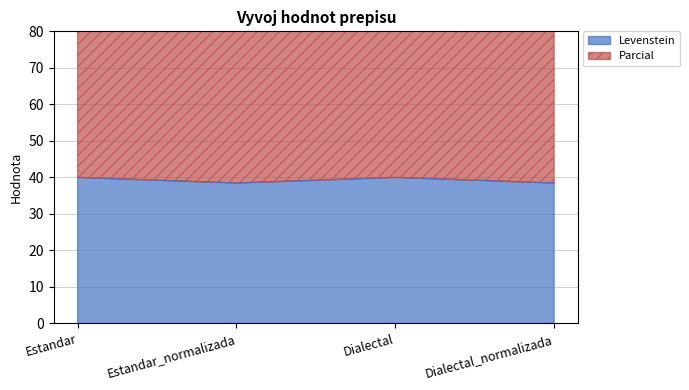

Which has a higher value, Dialectal or Estandar?

Dialectal